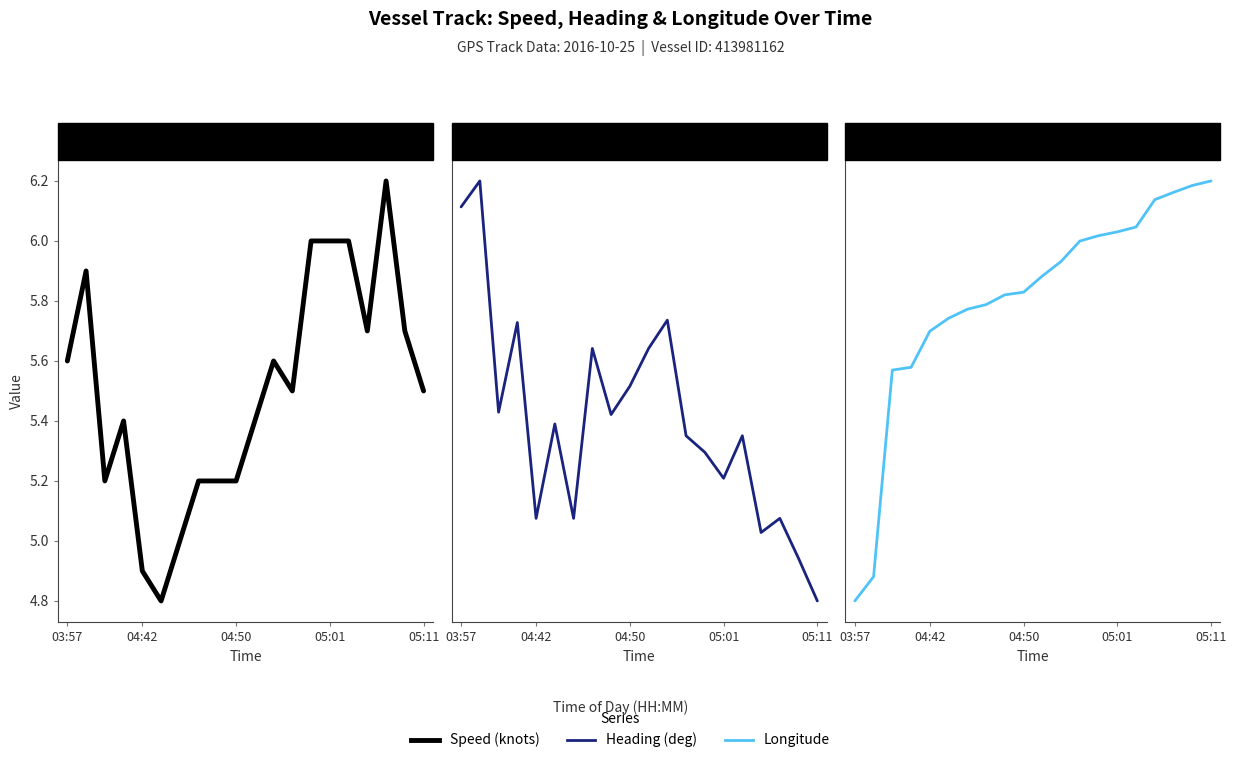

What is the sum of all Heading (deg) values?

640.8